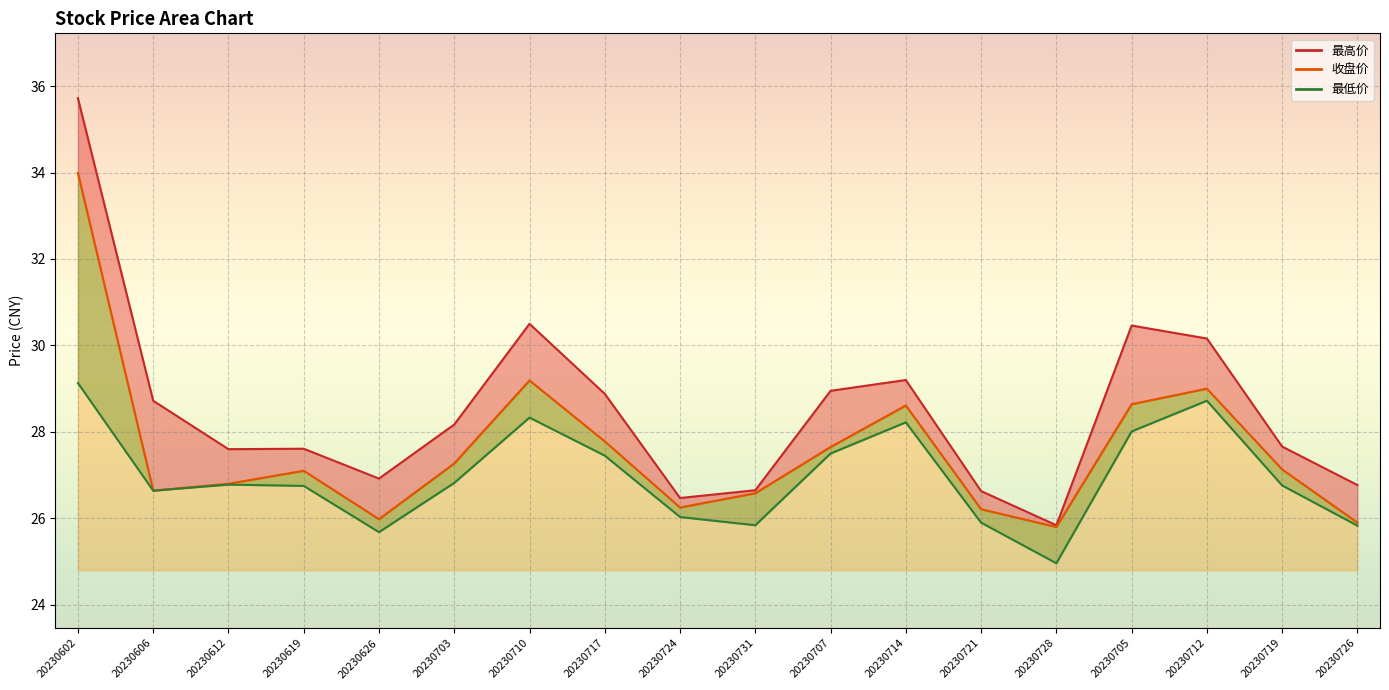

Between 20230705 and 20230626, which is larger?

20230705